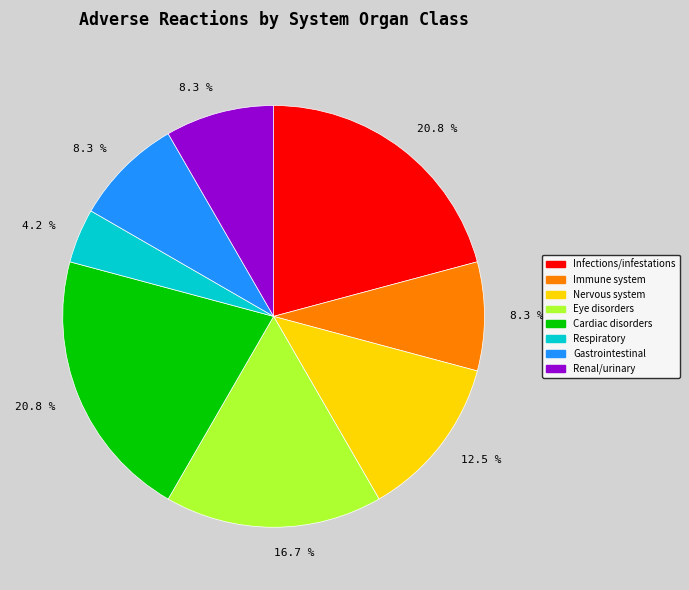

Is there any slice that represents more than half of the pie?

No